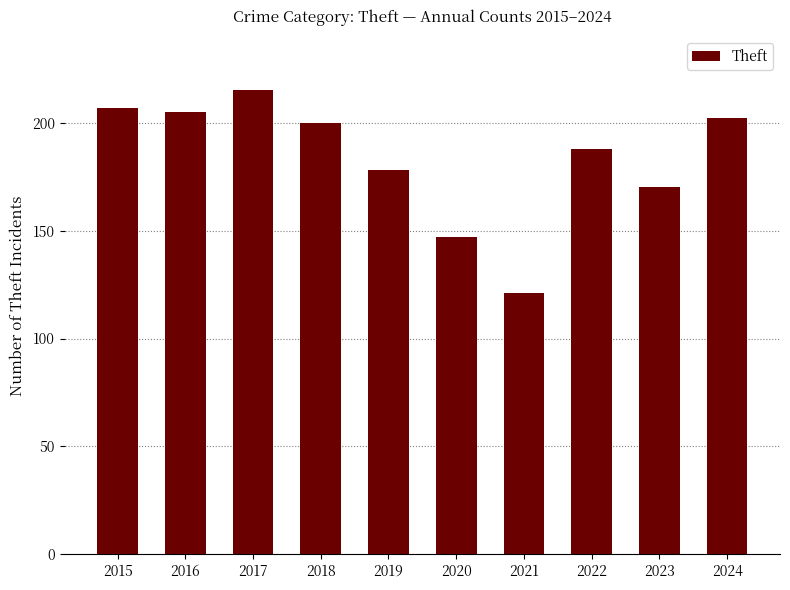

What is the difference between the values at 2024 and 2023?

32